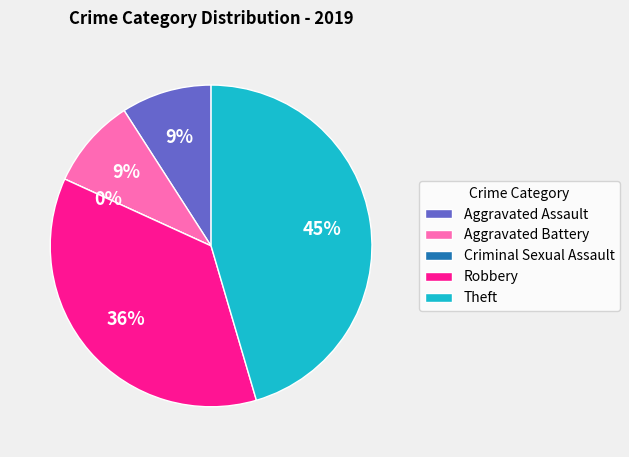

What is the change in value from Aggravated Battery to Criminal Sexual Assault?

-1